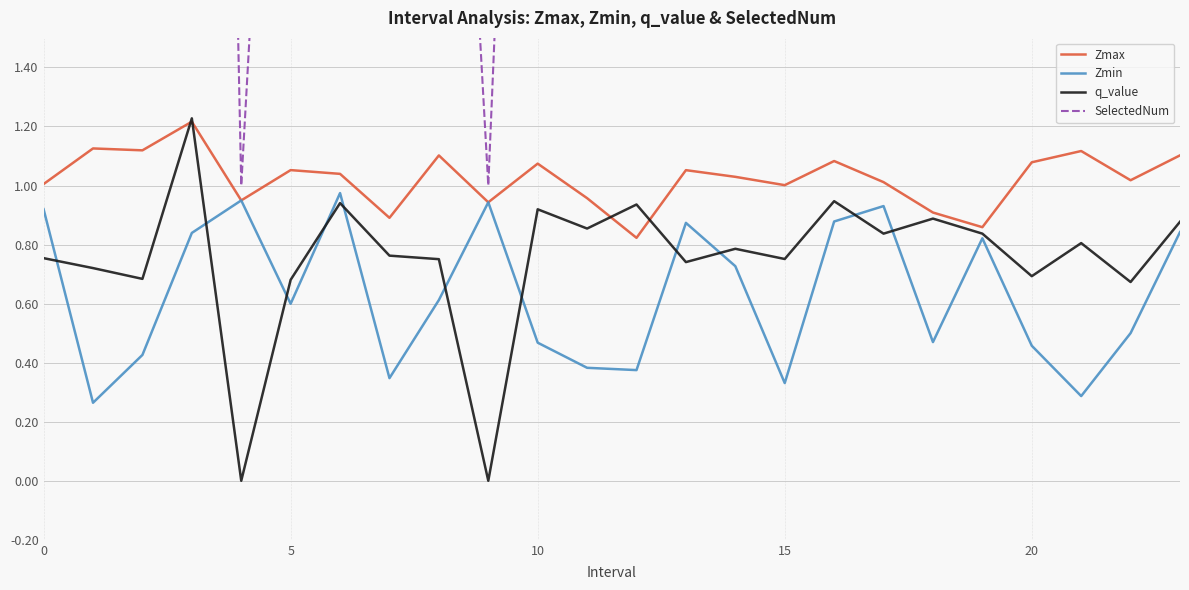

True or false: Zmax and q_value cross at least once.

True